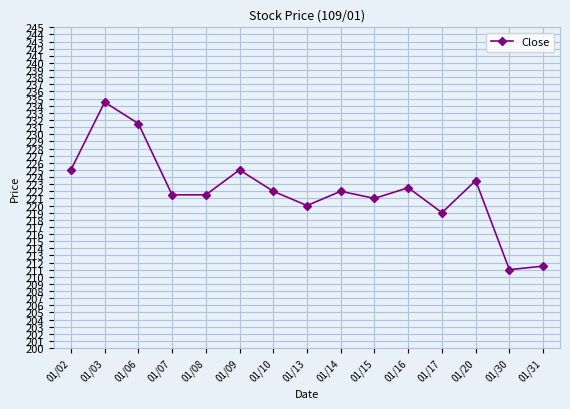

What is the average value?

222.1